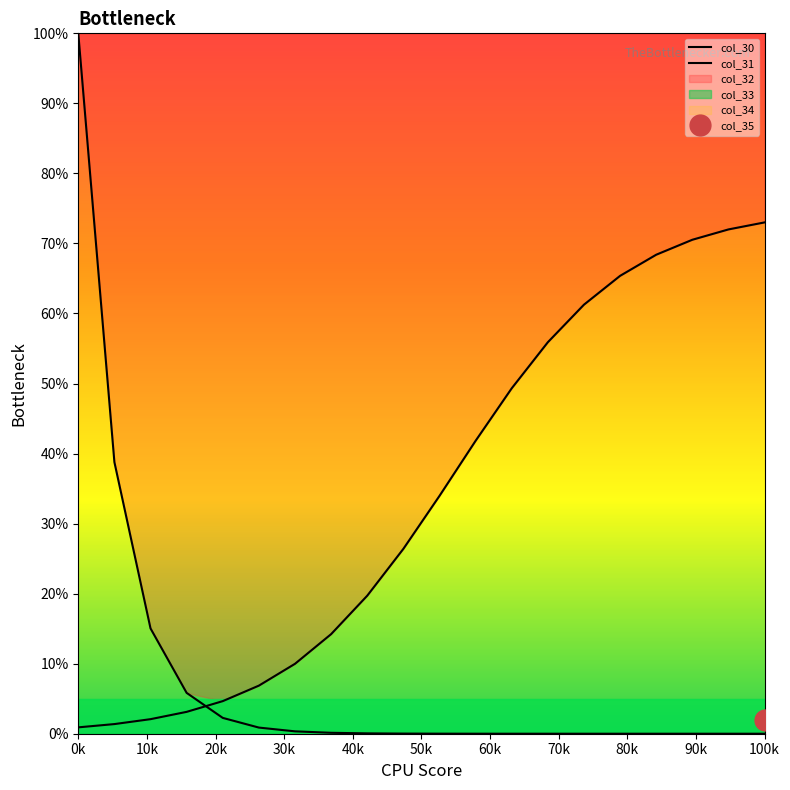

At which category is the sum across all series the highest?

0k